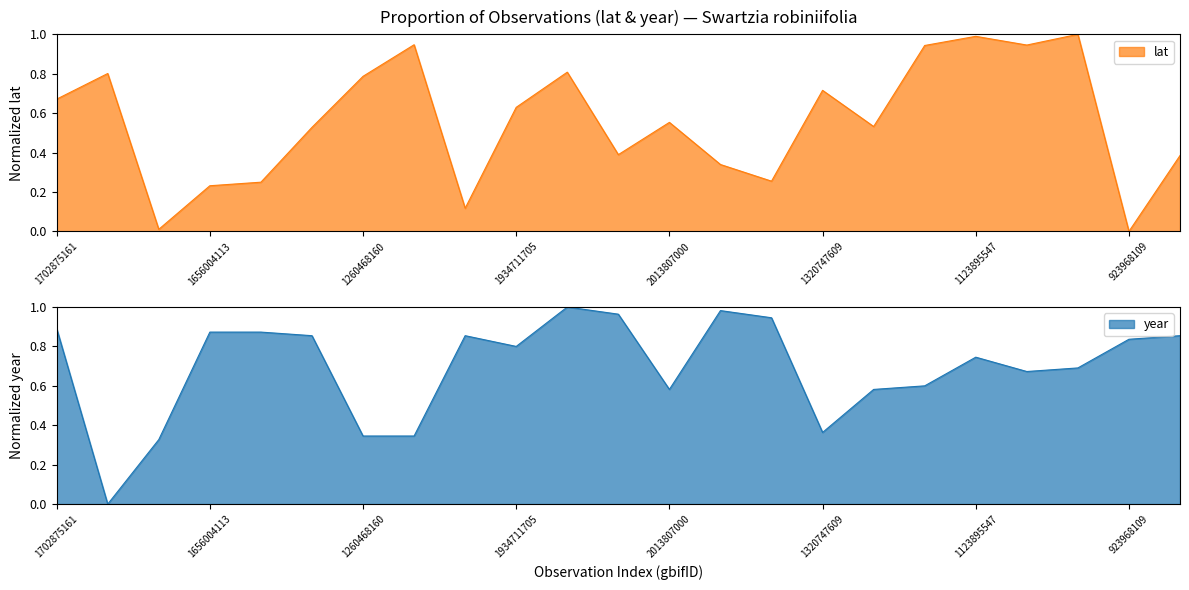

Rank the categories by year value from highest to lowest.

4055585683, 3344530374, 3095815660, 3866530403, 1702875161, 1656004113, 1656004861, 1052765338, 1707495265, 1053975749, 923968109, 1934711705, 1123895547, 1123893213, 1123890525, 1123891571, 2013807000, 1123885619, 1320747609, 1260468160, 1258688484, 1261558549, 1258740362